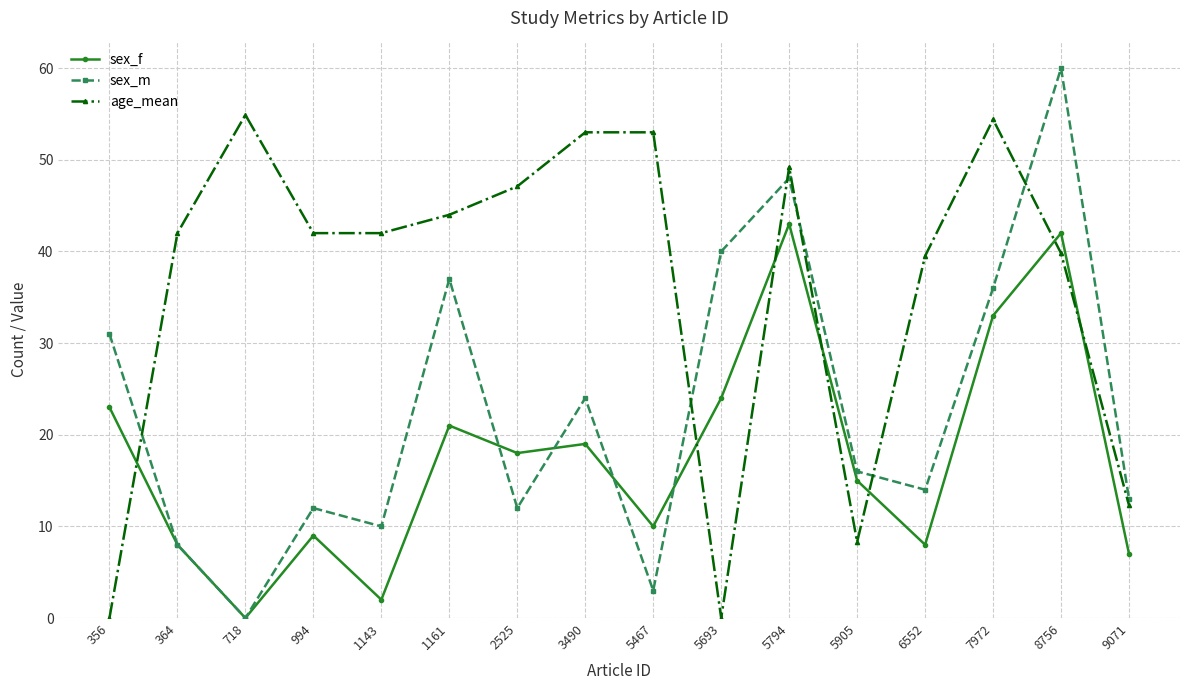

Count the number of data series in this chart.

3